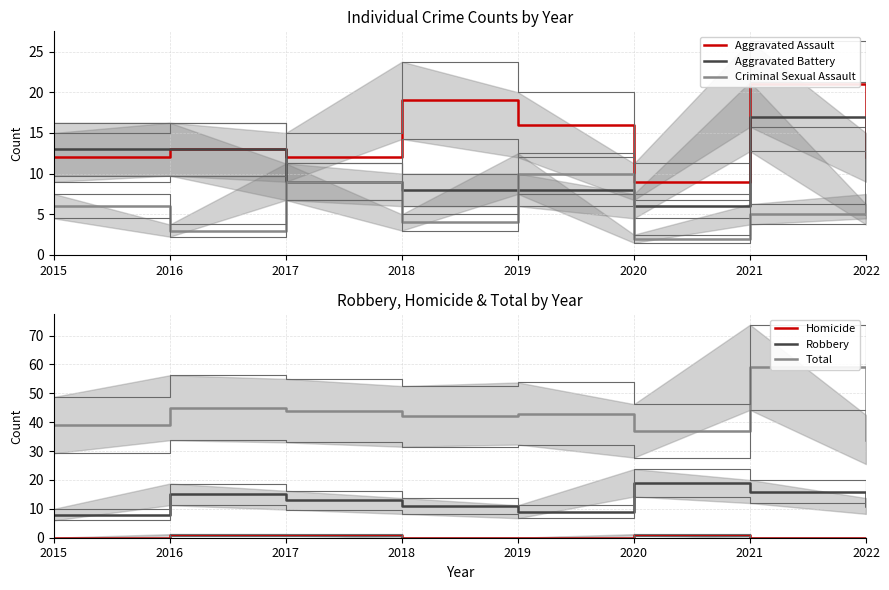

Reading right to left, extract all data points from this chart.

Aggravated Assault: 2022=12	2021=21	2020=9	2019=16	2018=19	2017=12	2016=13	2015=12
Aggravated Battery: 2022=5	2021=17	2020=6	2019=8	2018=8	2017=9	2016=13	2015=13
Criminal Sexual Assault: 2022=6	2021=5	2020=2	2019=10	2018=4	2017=9	2016=3	2015=6
Homicide: 2022=0	2021=0	2020=1	2019=0	2018=0	2017=1	2016=1	2015=0
Robbery: 2022=11	2021=16	2020=19	2019=9	2018=11	2017=13	2016=15	2015=8
Total: 2022=34	2021=59	2020=37	2019=43	2018=42	2017=44	2016=45	2015=39